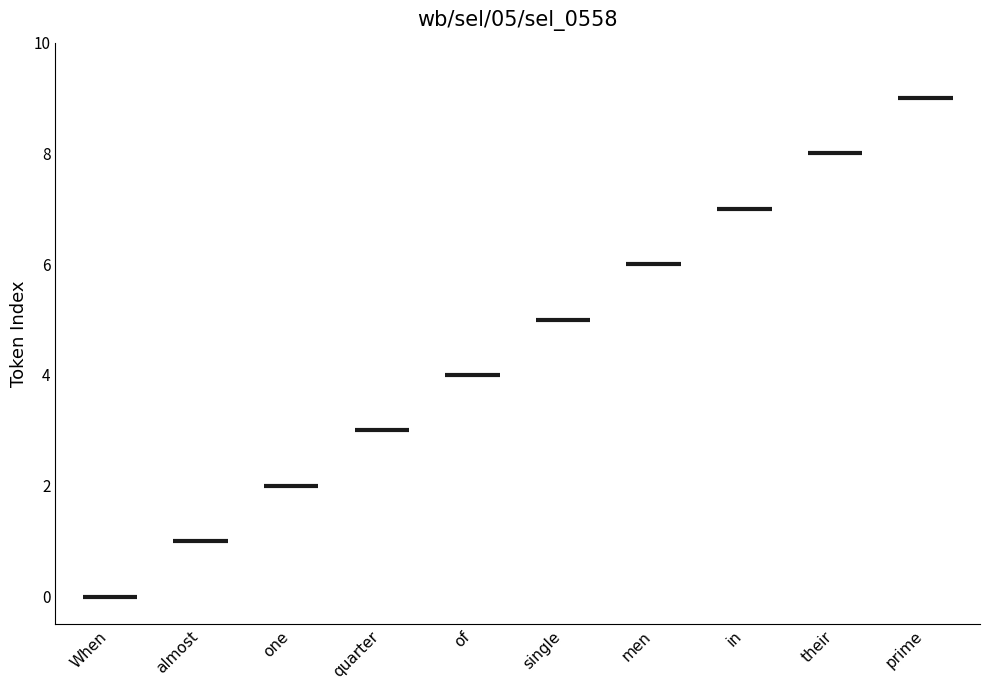

True or false: the data shows 1 at almost.

True